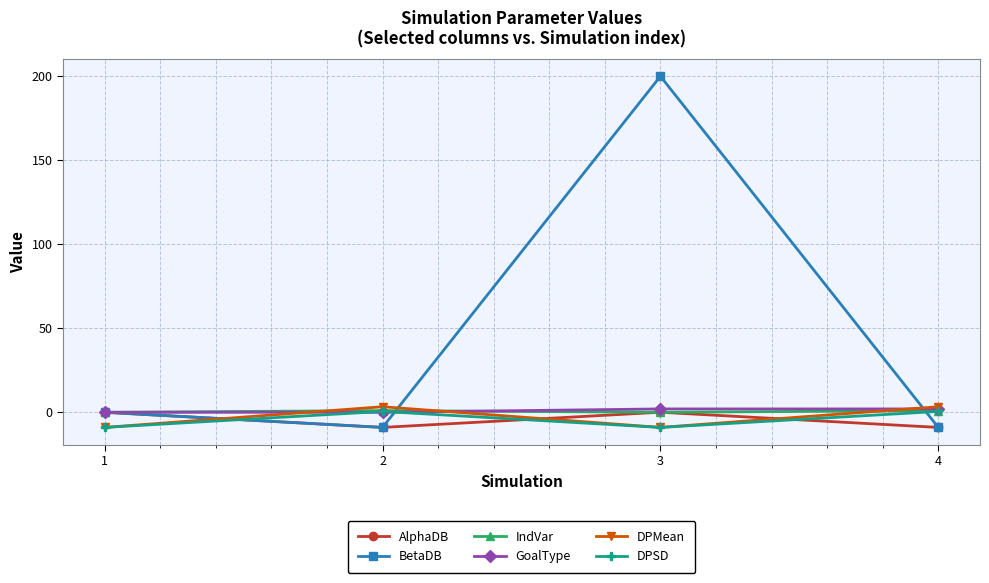

True or false: GoalType has more than 2 interior local peaks.

False